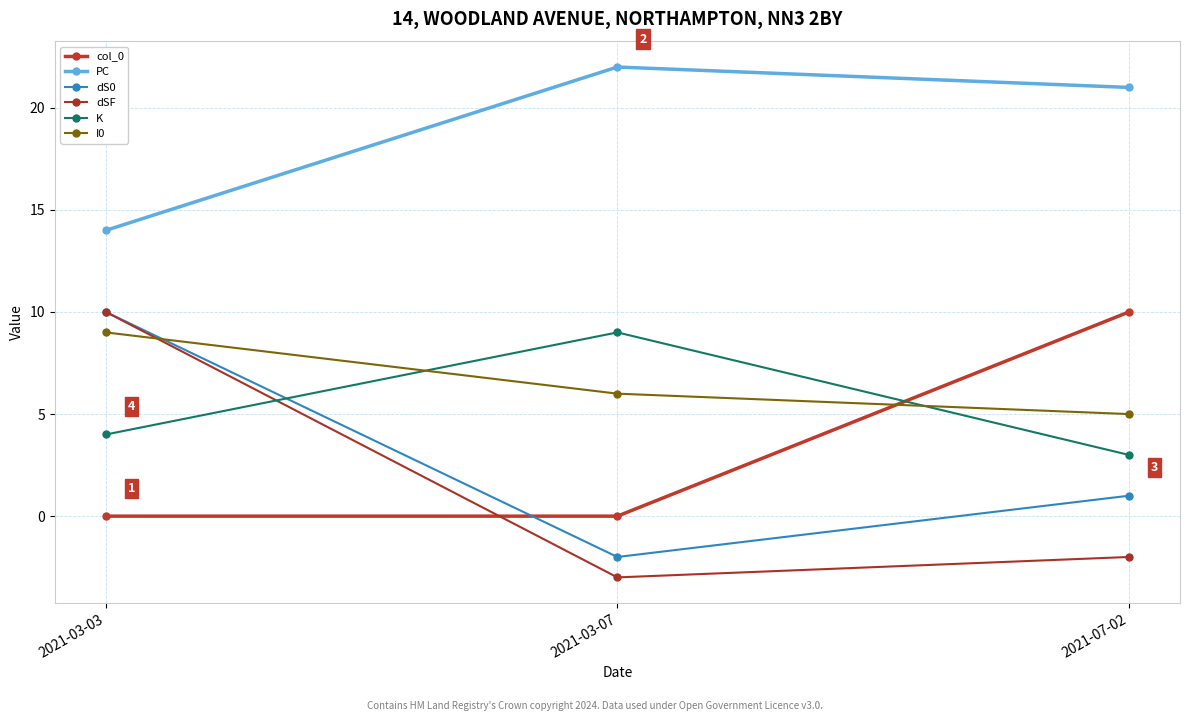

At how many categories does at least one series exceed 4?

3